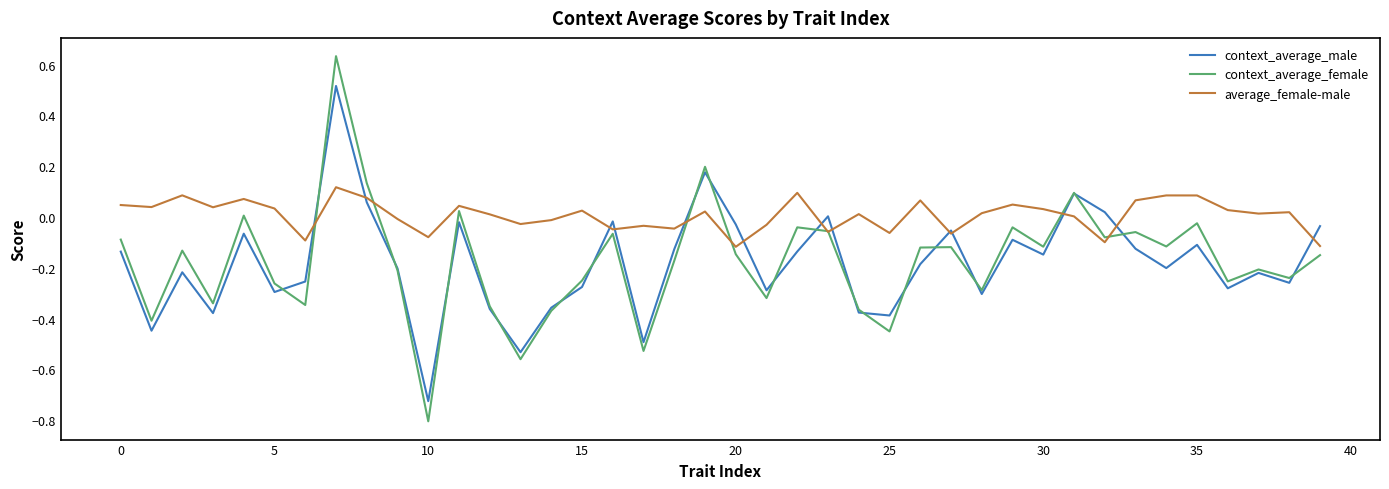

Which series has the largest range (max minus min)?

context_average_female